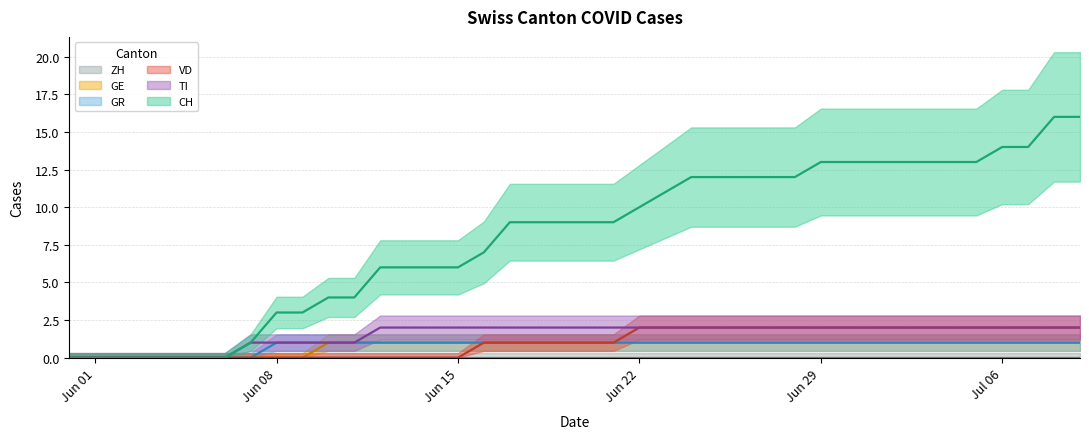

True or false: GE has more than 1 points higher than both neighbors.

False